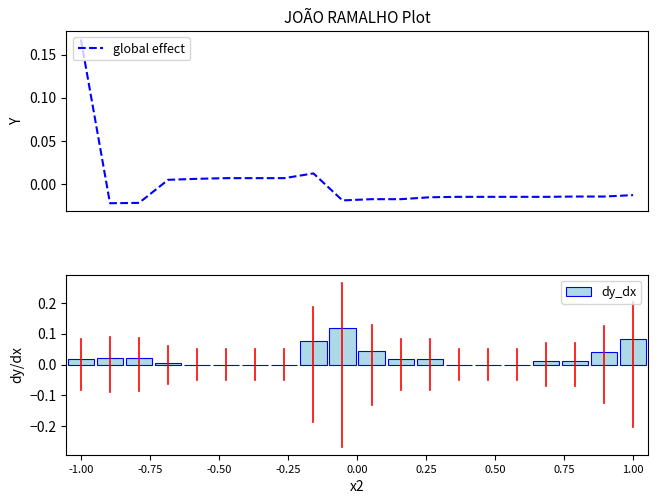

Reading left to right, extract all data points from this chart.

global effect: 0.2	-0.0	-0.0	0.0	0.0	0.0	0.0	0.0	0.0	-0.0	-0.0	-0.0	-0.0	-0.0	-0.0	-0.0	-0.0	-0.0	-0.0	-0.0
dy_dx: 0.0	0.0	0.0	0.0	0.0	0.0	0.0	0.0	0.1	0.1	0.0	0.0	0.0	0.0	0.0	0.0	0.0	0.0	0.0	0.1